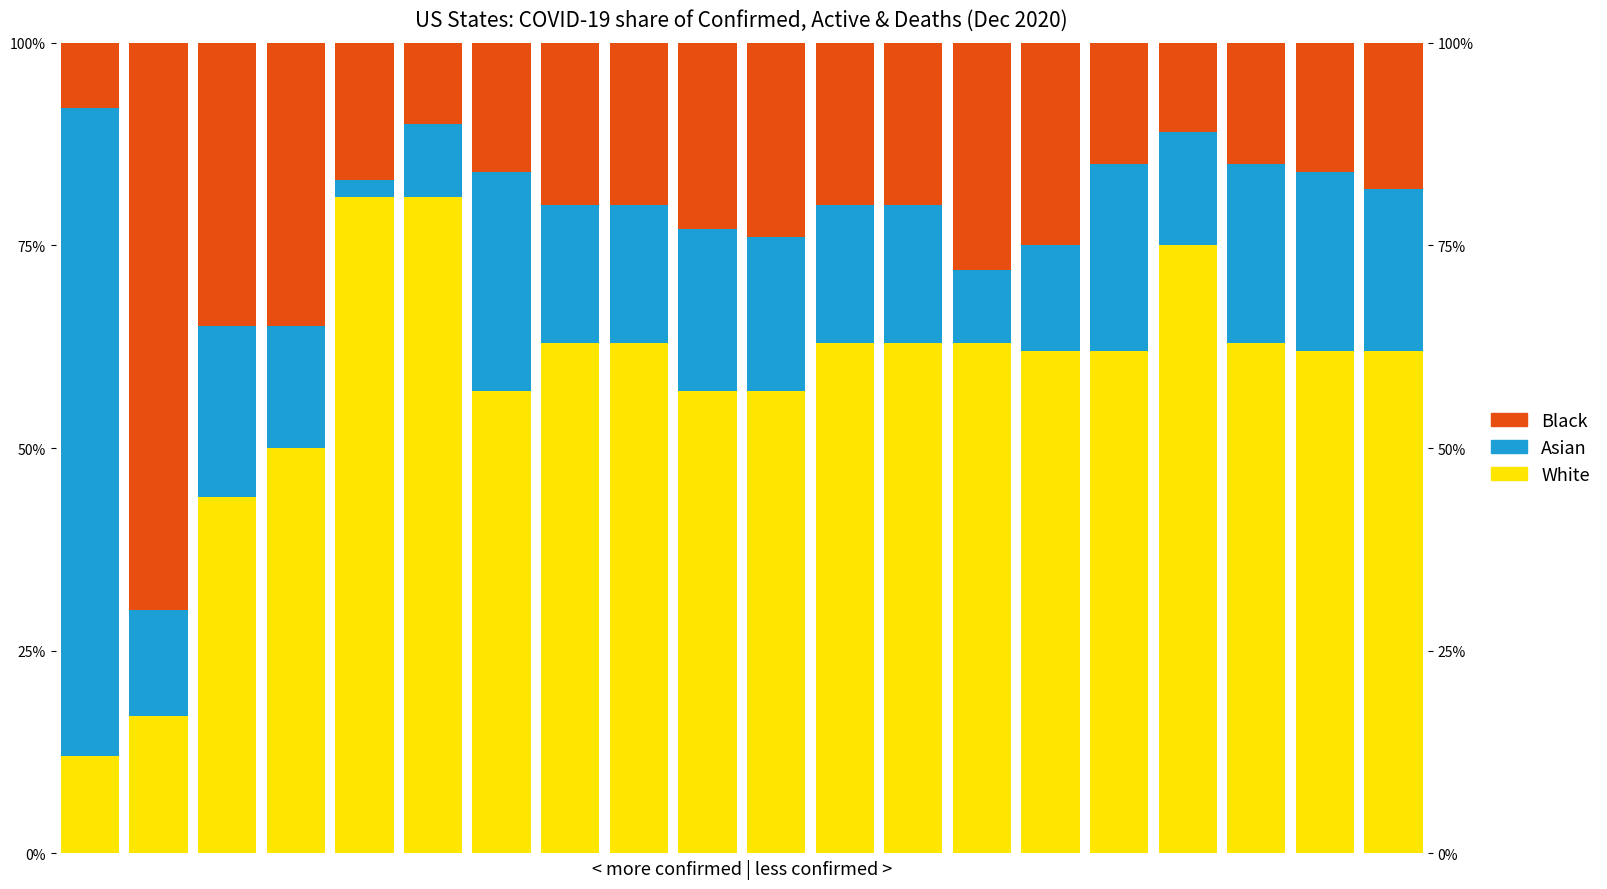

What is the smallest value displayed?

2.0